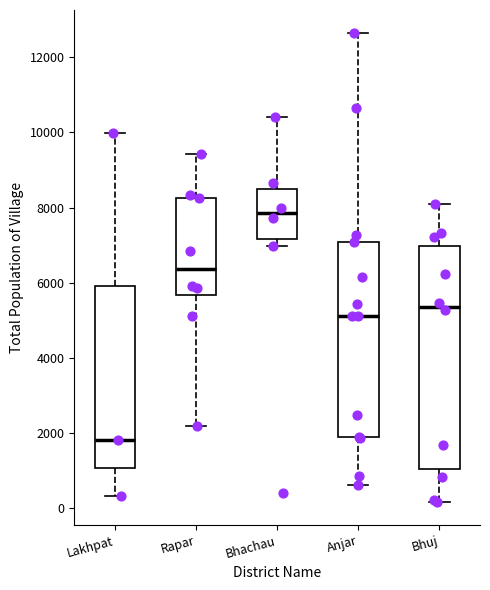

Where is the upper edge of the box for Lakhpat on the y-axis? The values are not printed on the chart, so give them approximately, as read against the axis.

6000